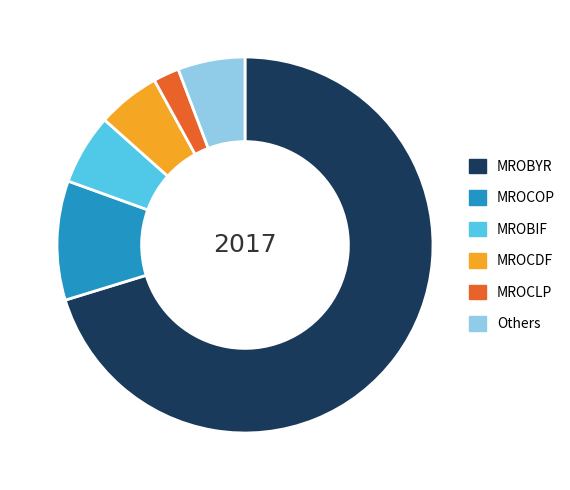

Approximately how many times larger is the value at Others compared to MROCDF?

1.1